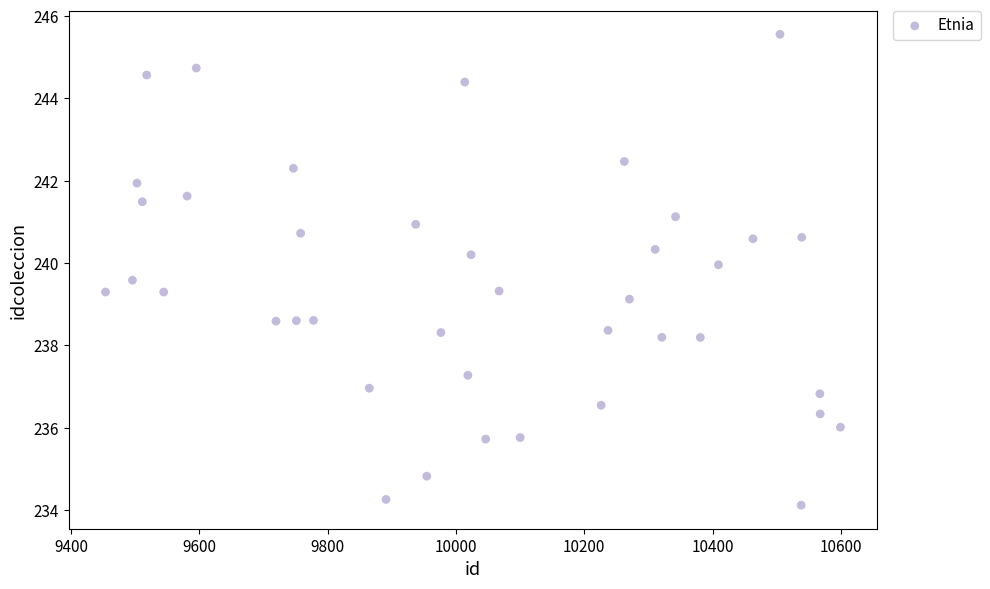

What is the range of Y values (max minus min)?

11.4